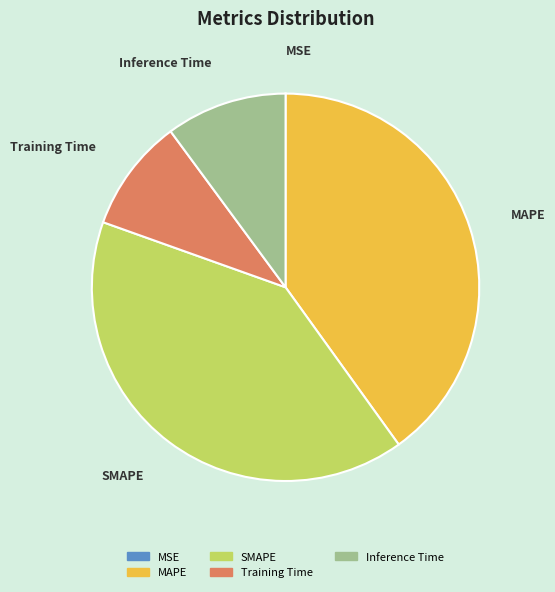

Between Training Time and SMAPE, which is larger?

SMAPE